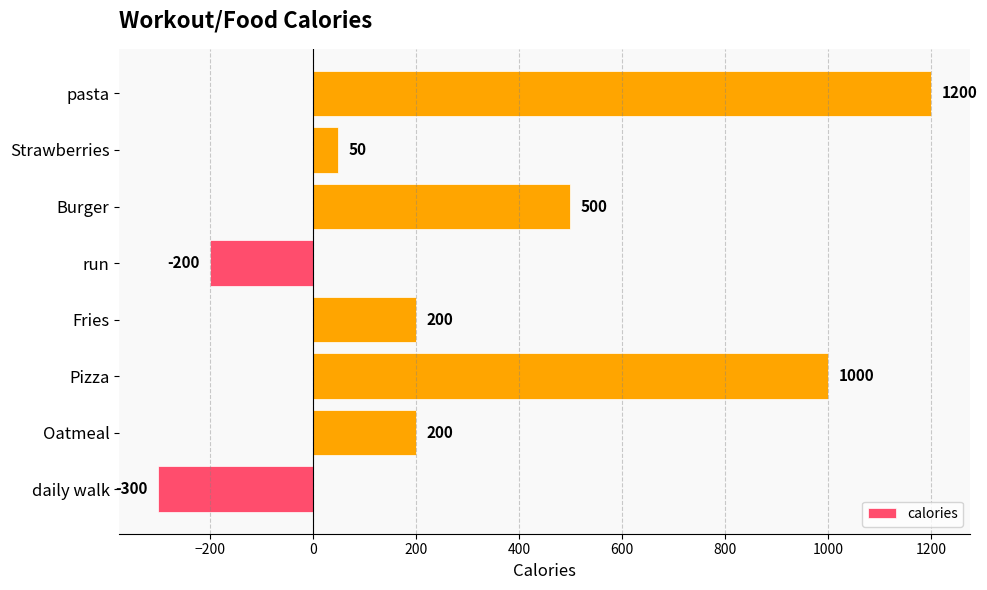

Does the chart contain stacked bars?

No